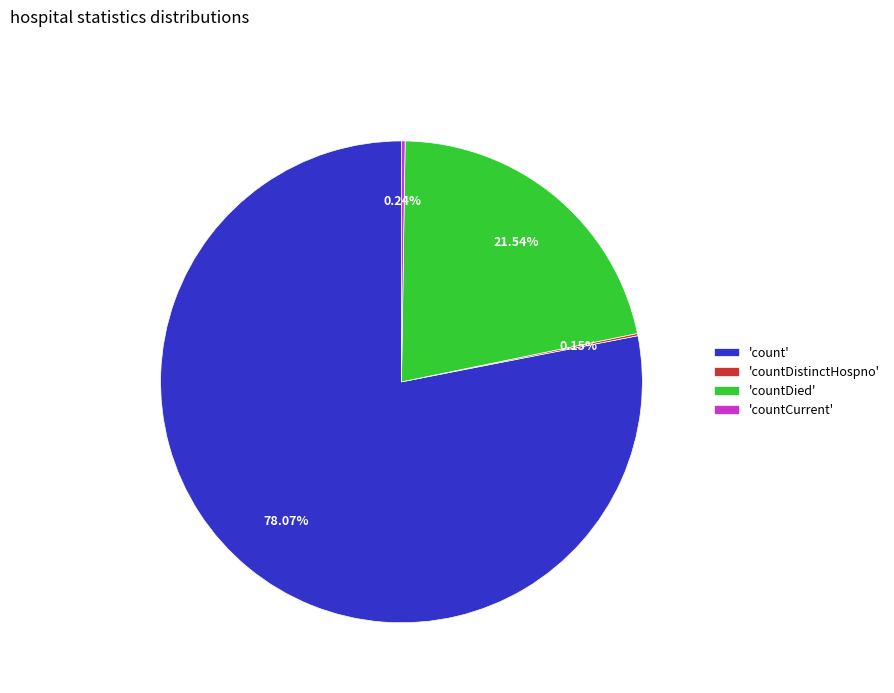

Is 'countDied' the majority of the pie?

No